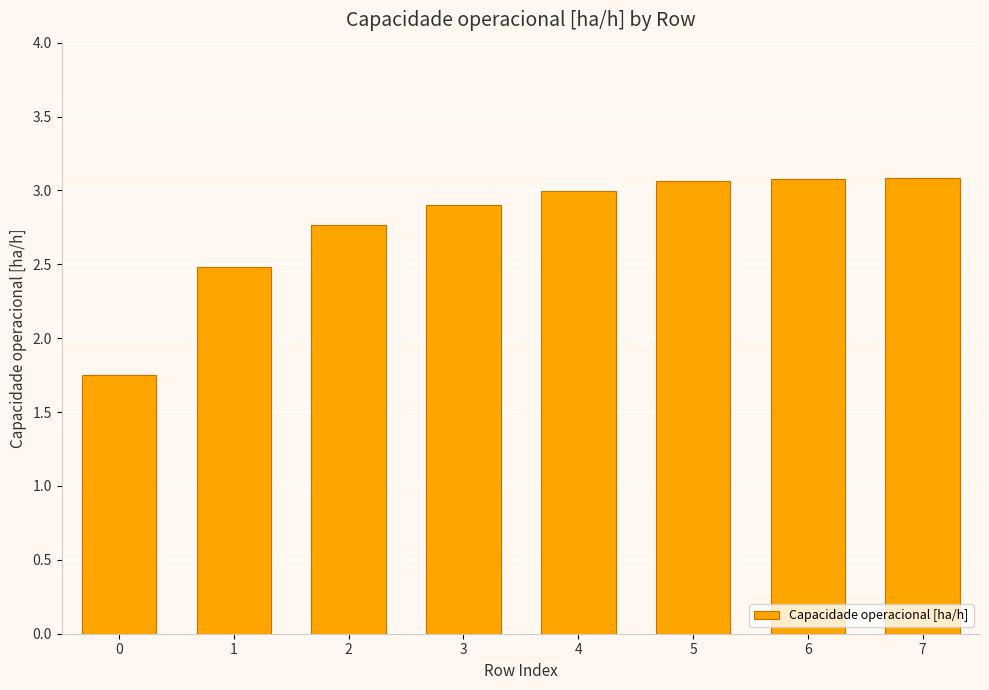

Are the bars grouped side by side (vs. stacked)?

No